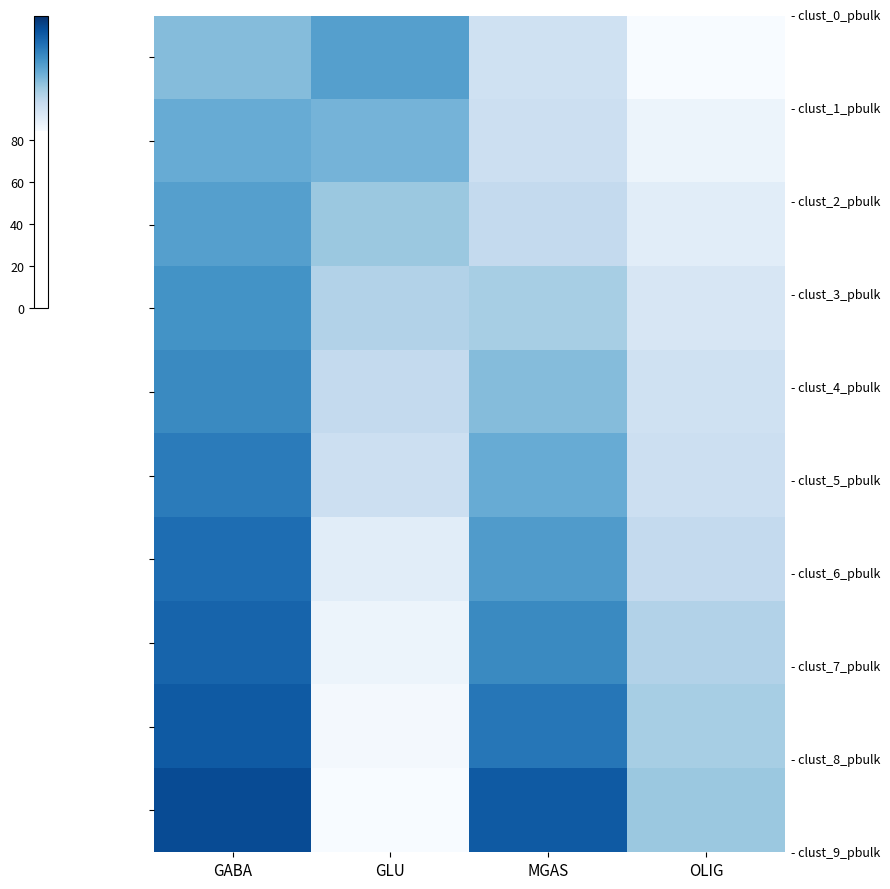

What is the minimum value shown in the chart?

84